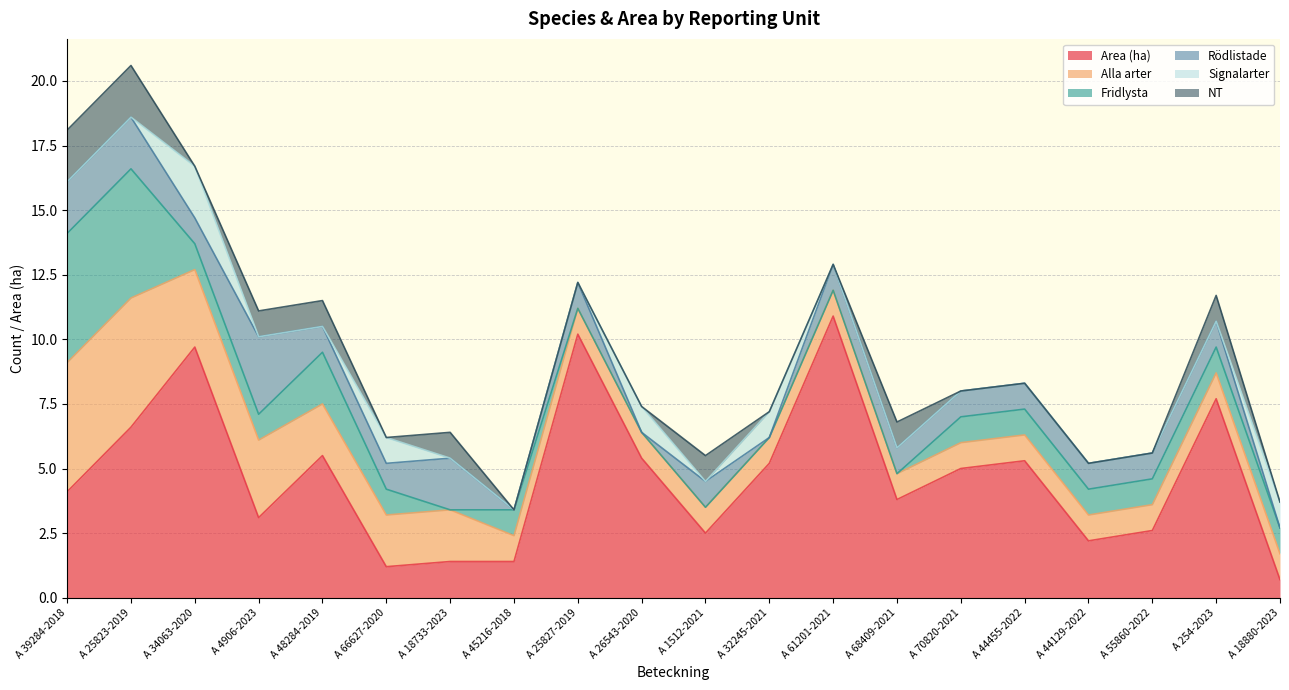

Is it true that Rödlistade equals 1.4 at A 26543-2020?

False